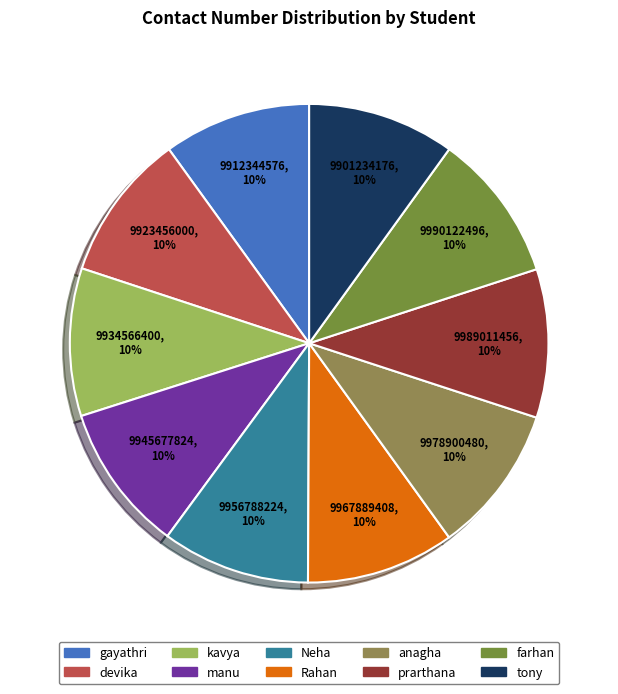

True or false: tony accounts for 3% of the total.

False